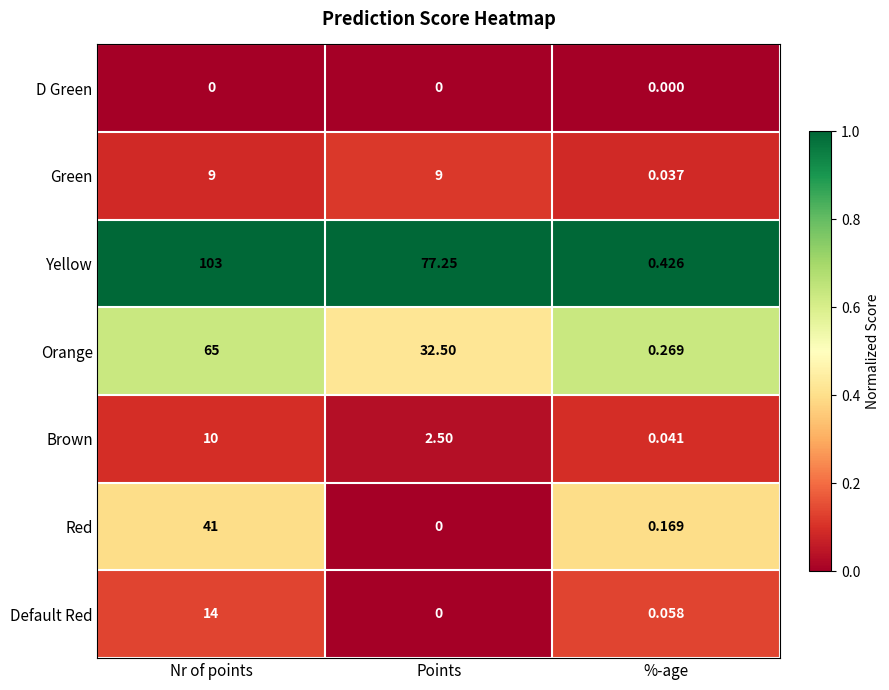

At which label is Green closest to 4?

%-age